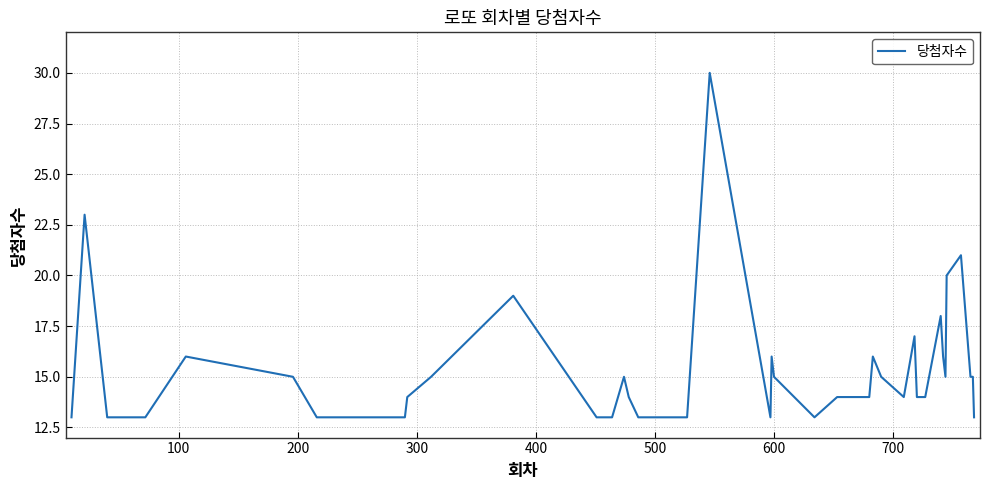

What is the smallest value displayed?

13